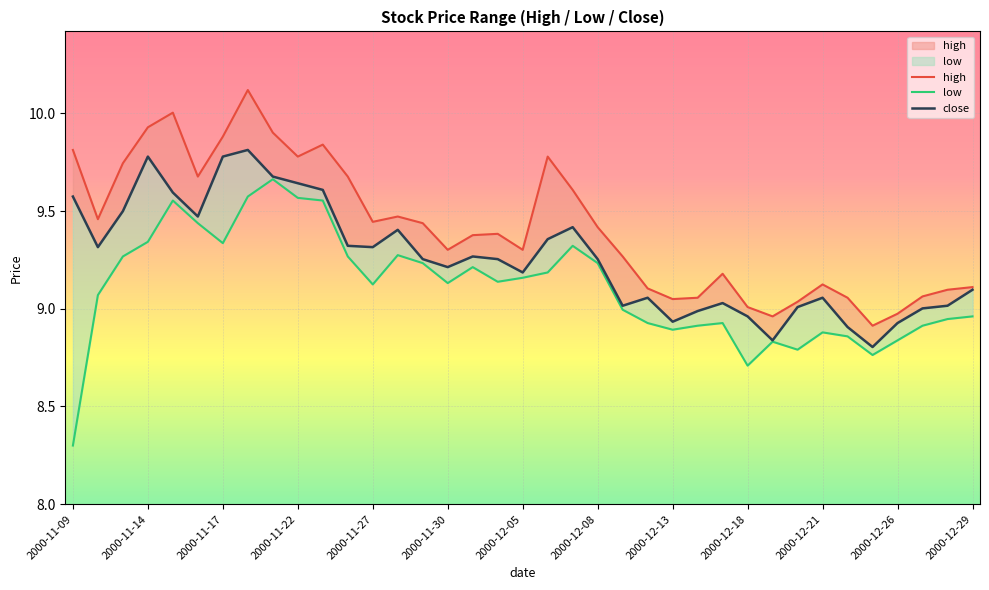

Which series changed the most between 13 and 14?

close